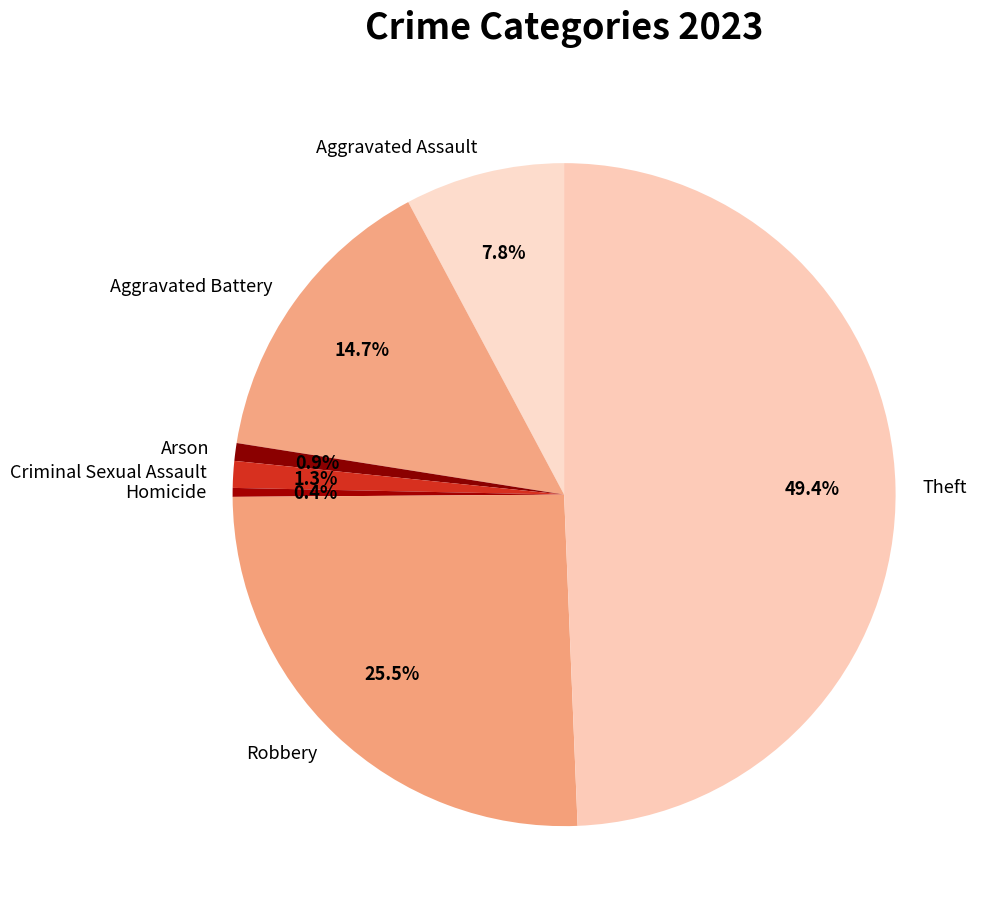

Combined, what portion of the pie is Criminal Sexual Assault and Robbery?

26.8%